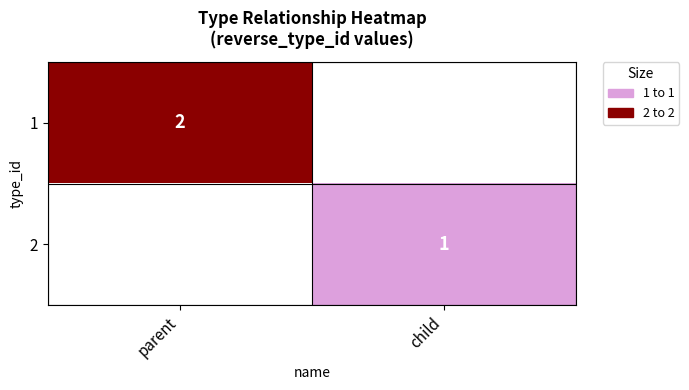

Which has a higher value, child or parent?

parent